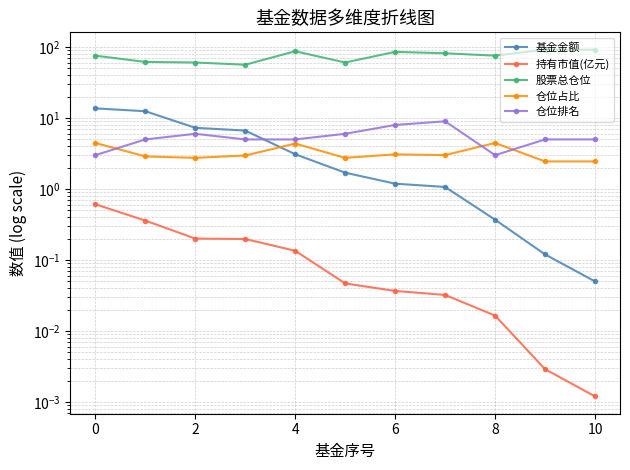

What is the difference between the maximum and minimum values in the 基金金额 series?

13.6